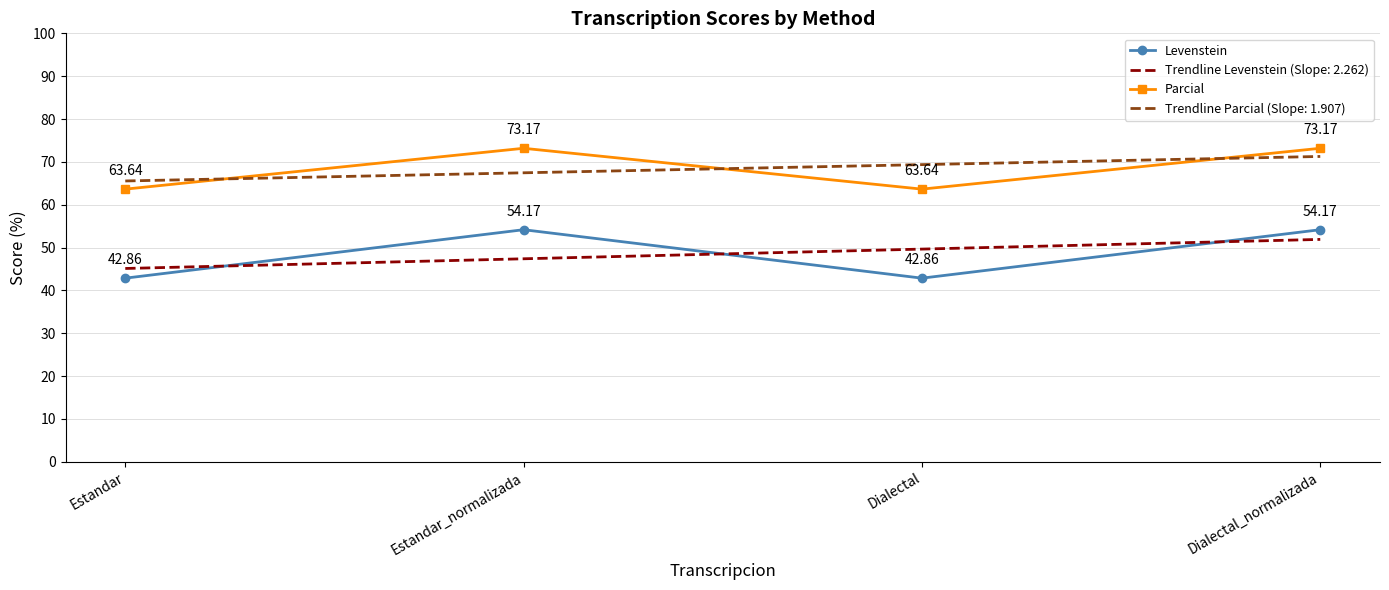

In Parcial, how many points are lower than both neighbors (excluding endpoints)?

1